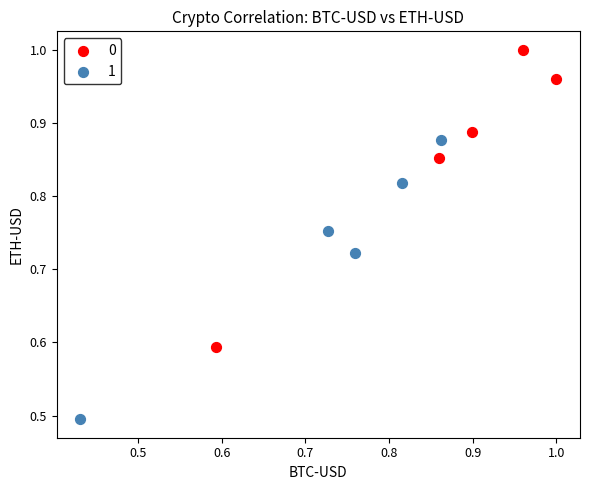

Which series has the largest Y range (max minus min)?

0